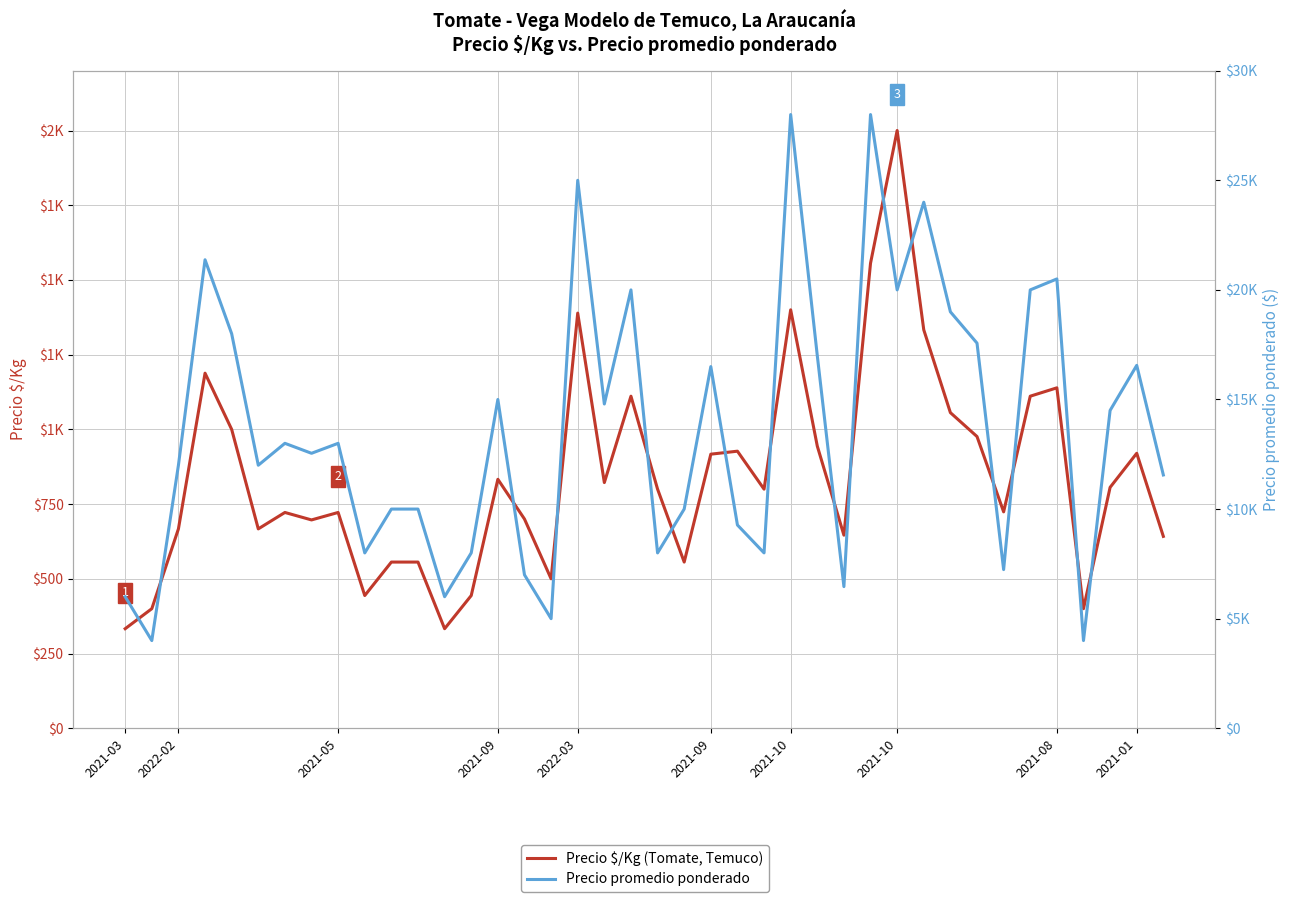

What are all the series names shown in the legend?

Precio $/Kg (Tomate, Temuco), Precio promedio ponderado